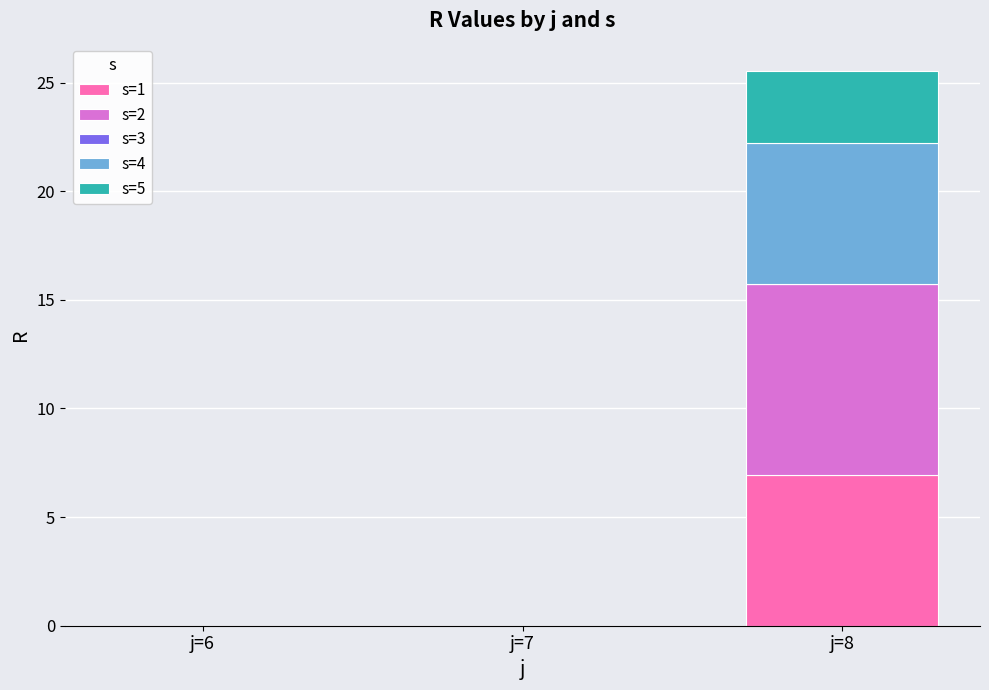

Reading left to right, list the values for the s=1 series.

j=6=0.0	j=7=0.0	j=8=6.9